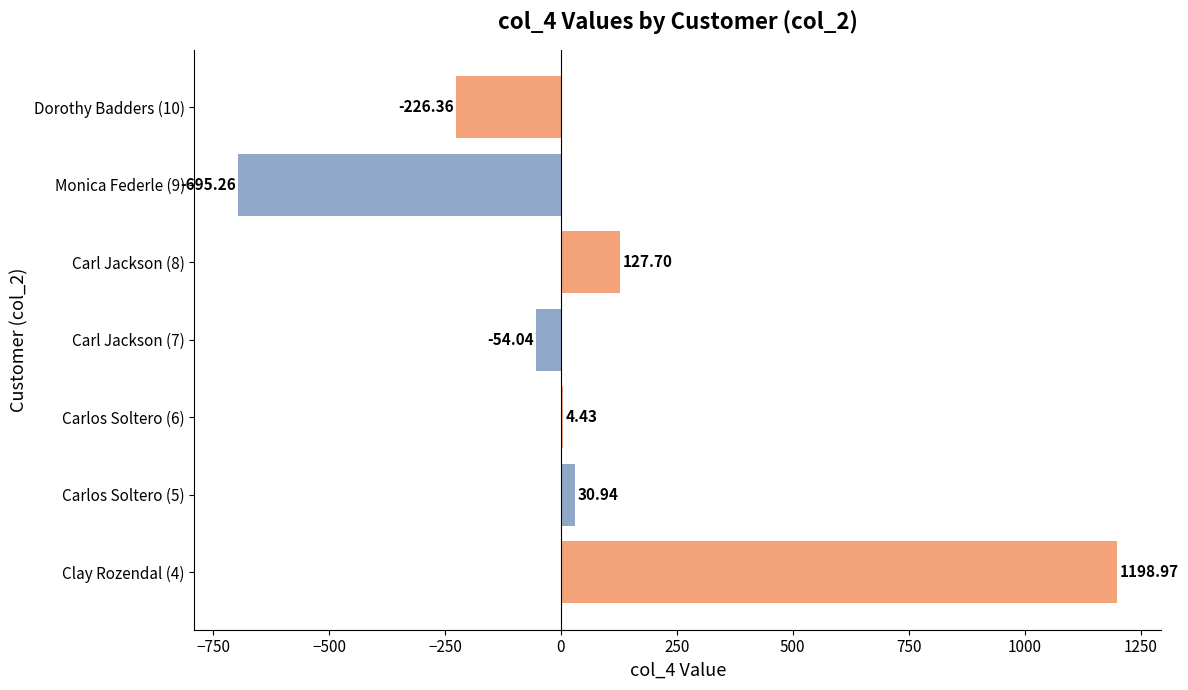

Count the number of values greater than 4.

4